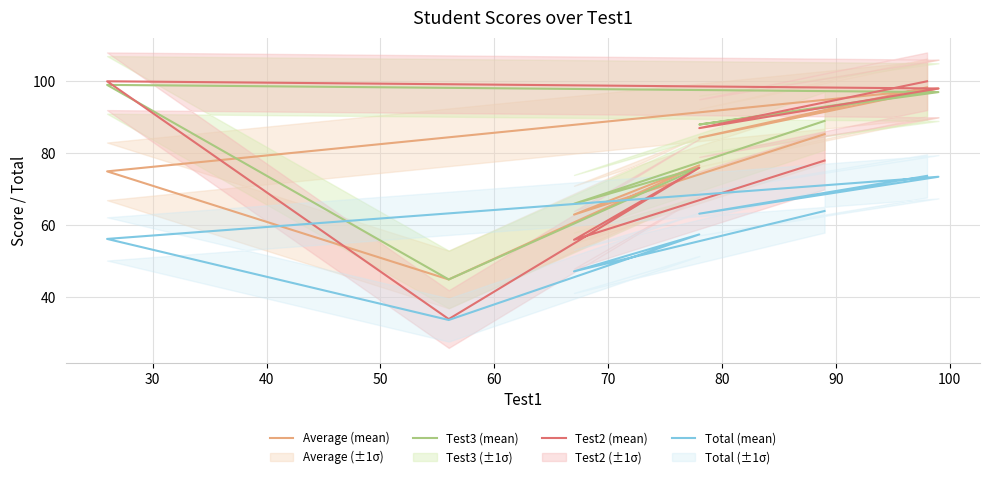

The Test3 (mean) series shows 50.1 at 80. True or false?

False